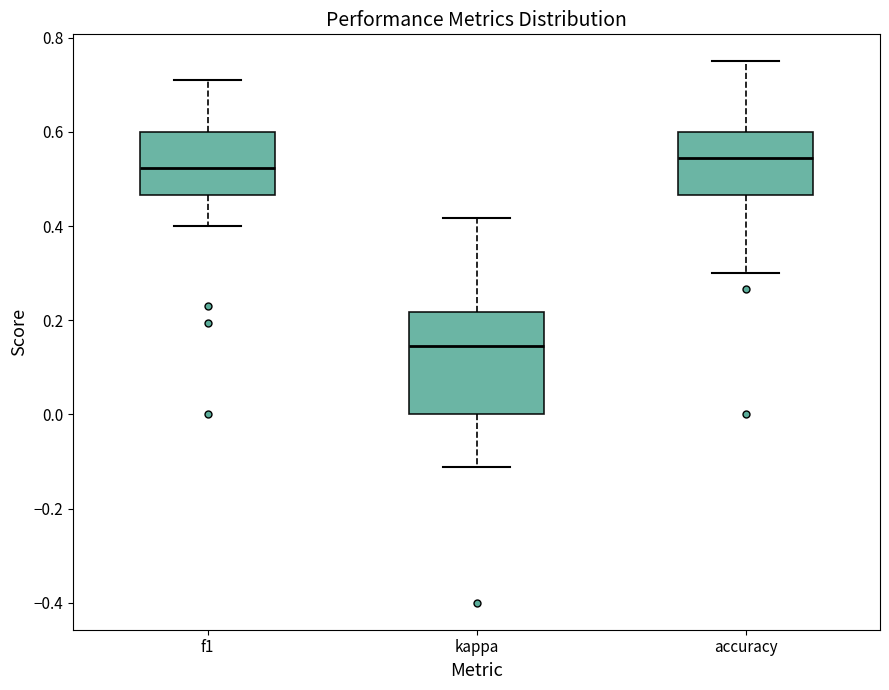

Reading left to right, read every box against the y-axis: the position of its median line, the range the box covers, and the ends of its whiskers. The values are not printed on the chart, so give them approximately, as read against the axis.

f1: median 0.52, box 0.46 to 0.60, whiskers 0.40 to 0.72
kappa: median 0.14, box 0.00 to 0.22, whiskers -0.12 to 0.42
accuracy: median 0.54, box 0.46 to 0.60, whiskers 0.30 to 0.76